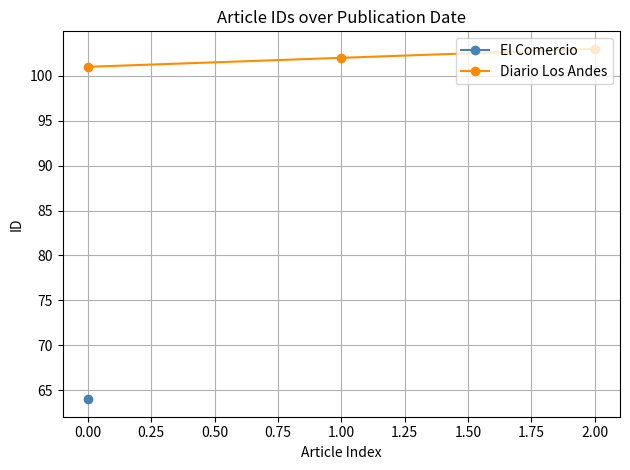

List the labels in order of Diario Los Andes value, smallest first.

0.00, 1.00, 2.00